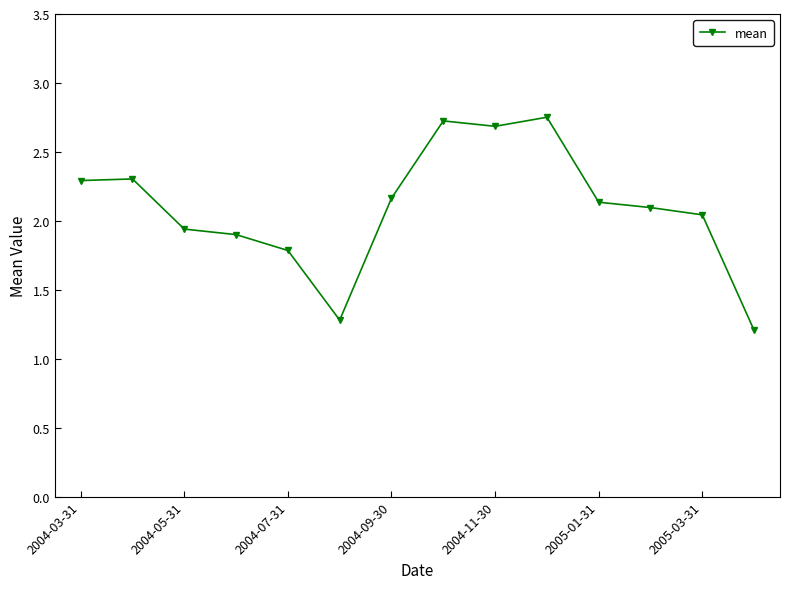

What is the smallest value displayed?

1.2